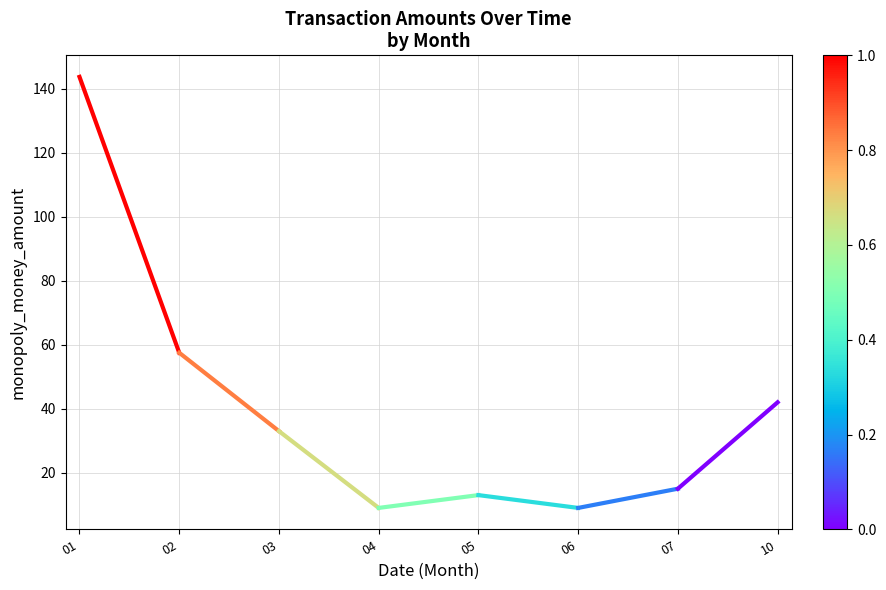

What is the difference between the maximum and minimum values?

86.2